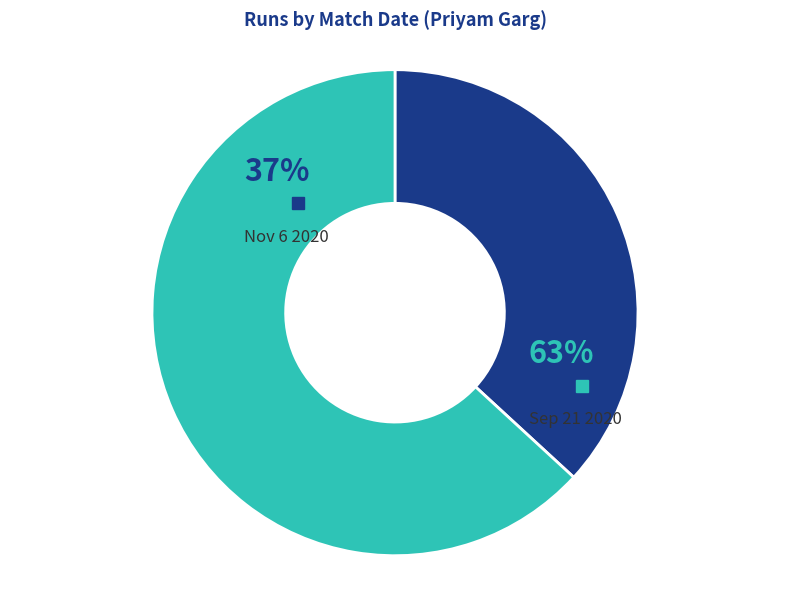

The Sep 21 2020 slice represents 55% of the pie. True or false?

False